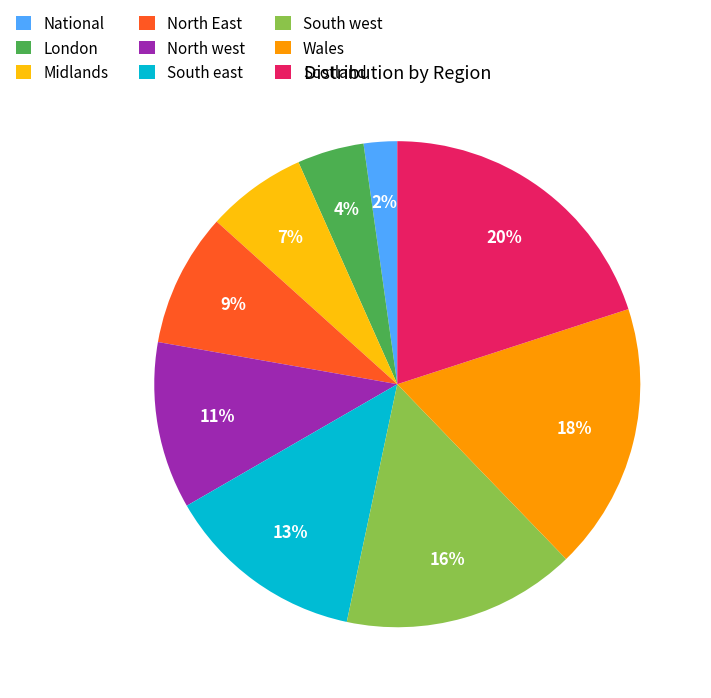

To the nearest percent, what is the average slice percentage?

11%